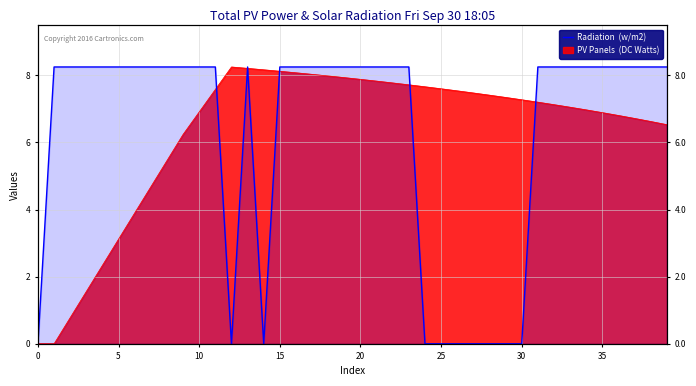

Reading left to right, list all the values displayed in this chart.

0.0	8.2	8.2	8.2	8.2	8.2	8.2	8.2	8.2	8.2	8.2	8.2	0.0	8.2	0.0	8.2	8.2	8.2	8.2	8.2	8.2	8.2	8.2	8.2	0.0	0.0	0.0	0.0	0.0	0.0	0.0	8.2	8.2	8.2	8.2	8.2	8.2	8.2	8.2	8.2